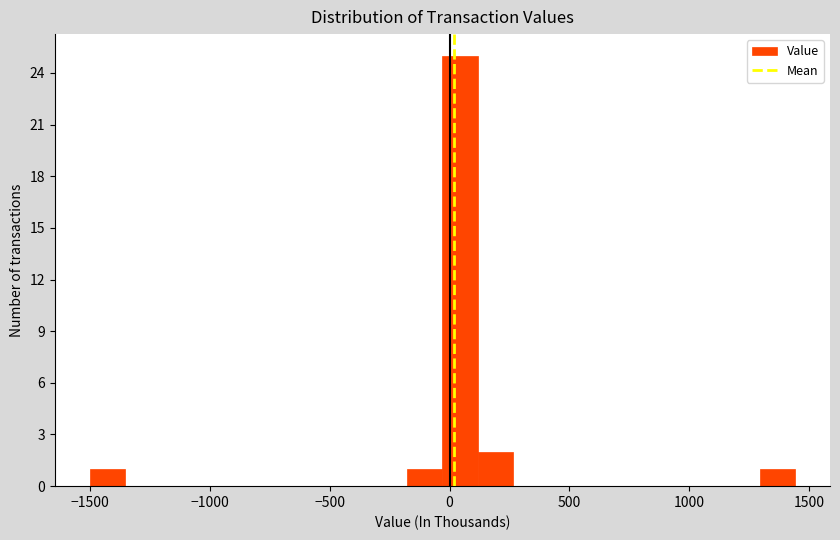

Read against the x-axis, roughly where is the centre of the tallest bar?

50